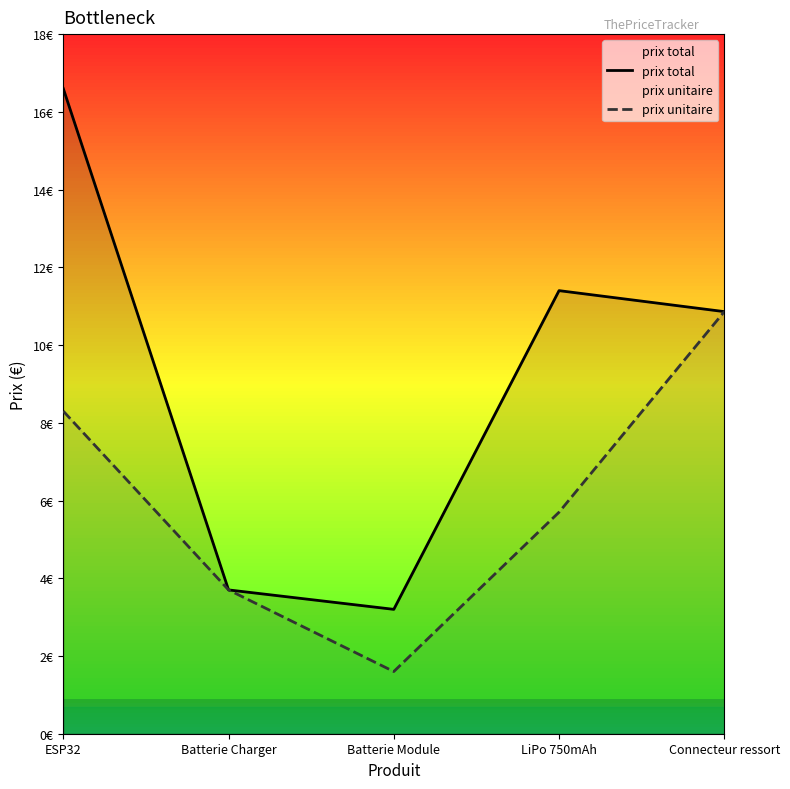

True or false: prix total has more than 2 points higher than both neighbors.

False